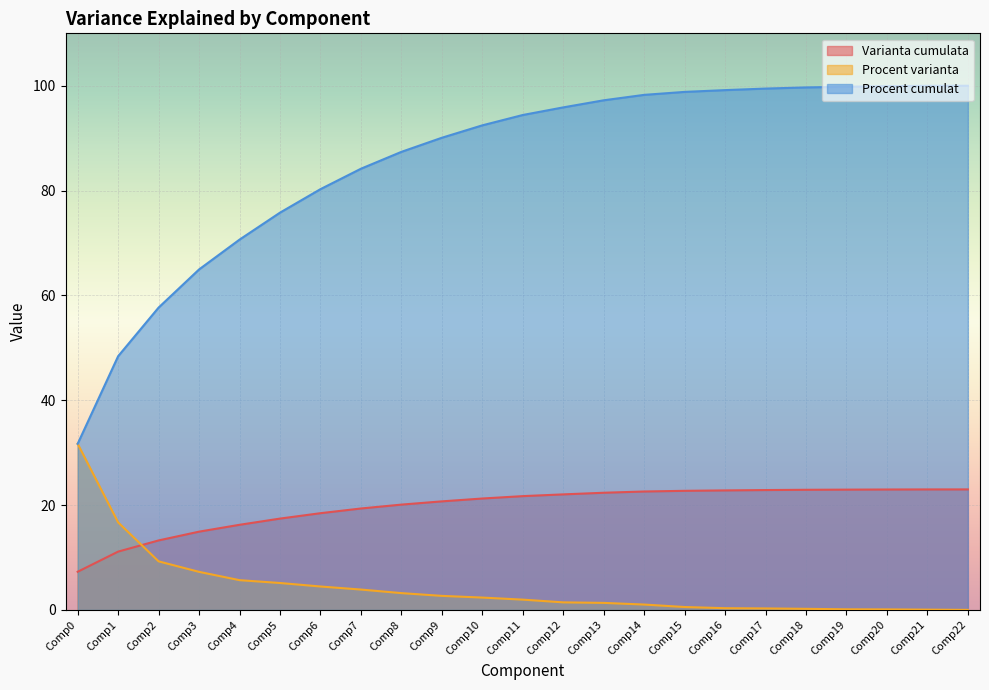

What are all the series names shown in the legend?

Varianta cumulata, Procent varianta, Procent cumulat